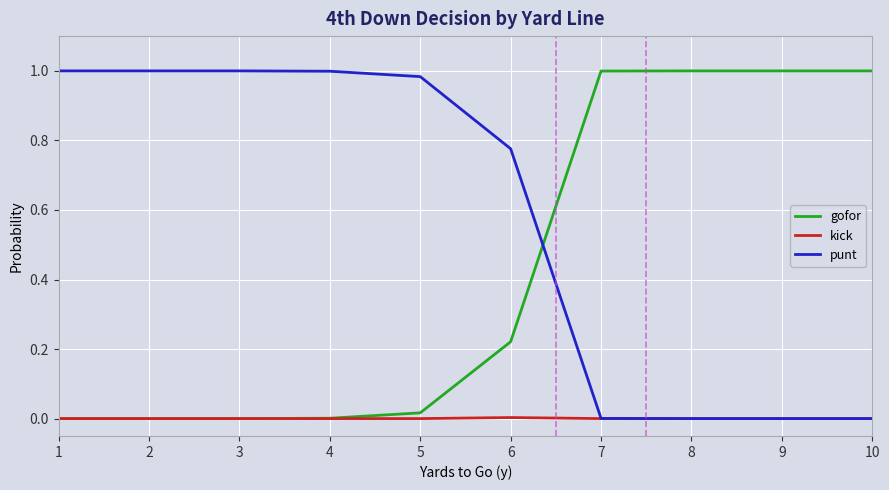

The gofor series shows 1.0 at 7. True or false?

True